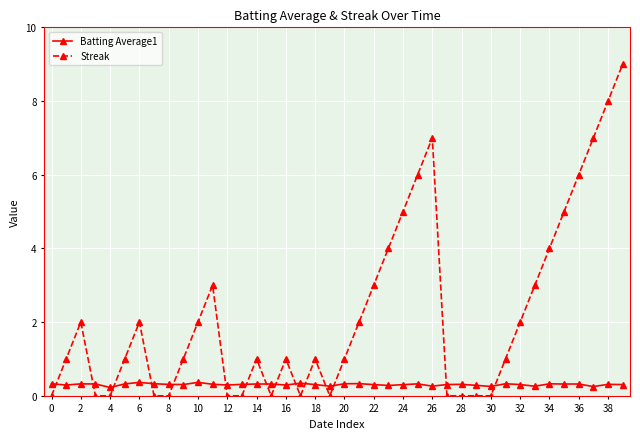

Which series has the largest total across all categories?

Streak